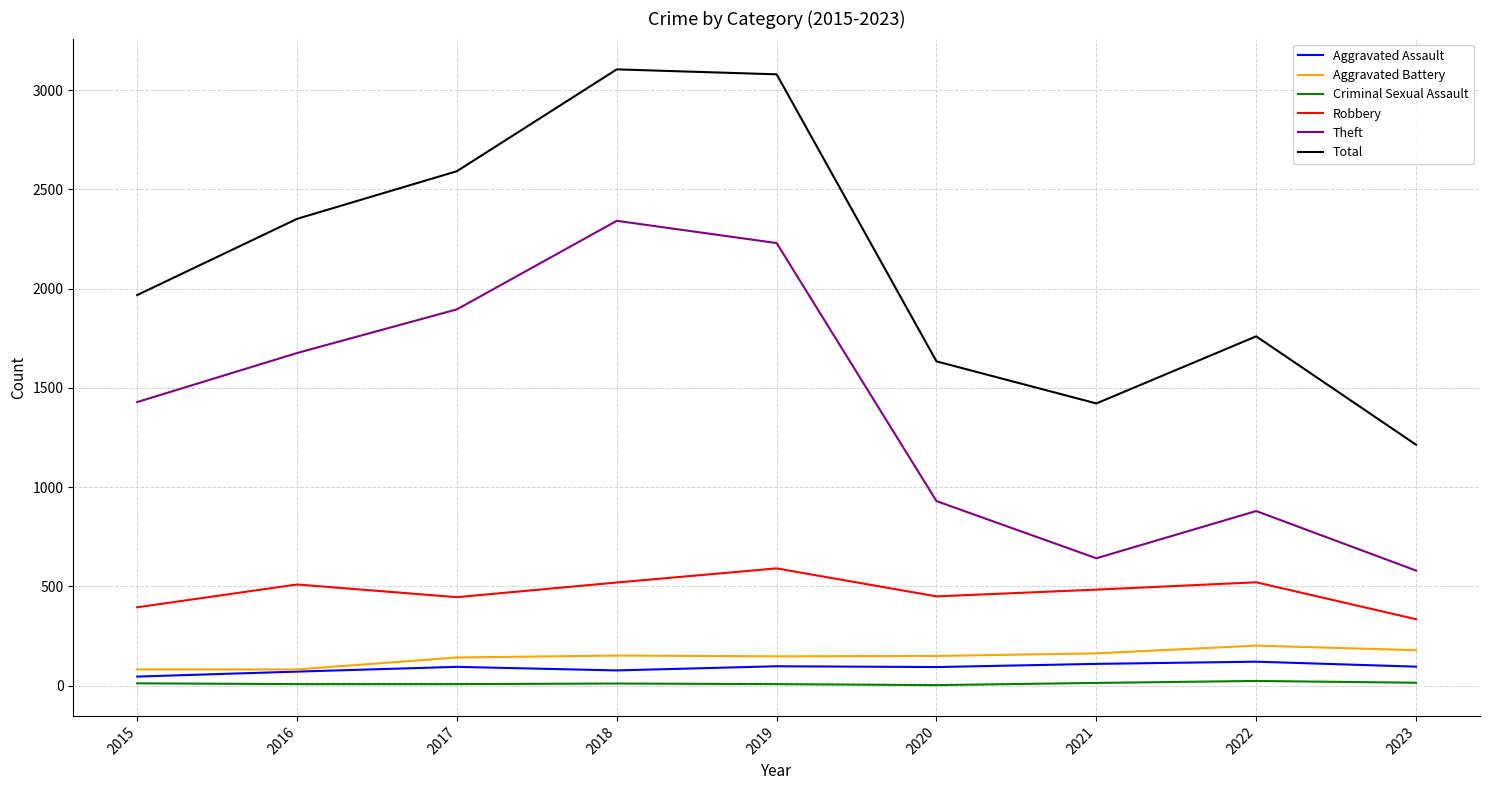

True or false: Robbery and Aggravated Assault cross at least once.

False